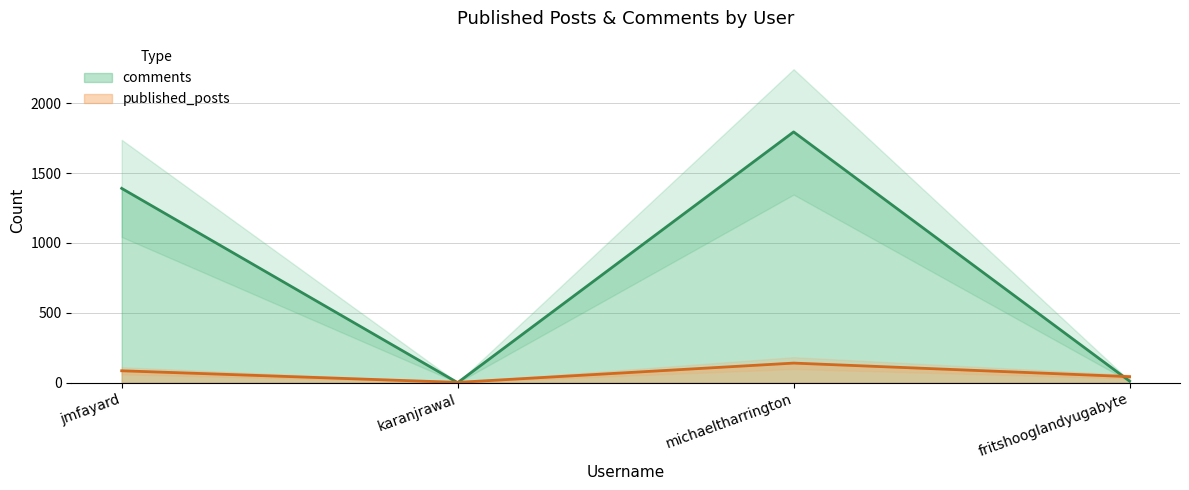

Between karanjrawal and fritshooglandyugabyte, which series saw the biggest shift?

published_posts